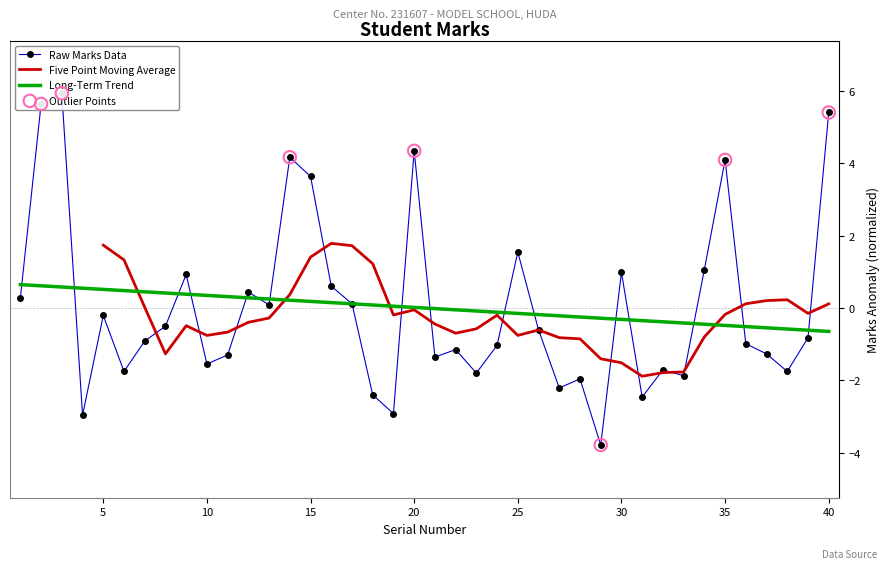

What is the change in value from 3 to 15?

-2.3